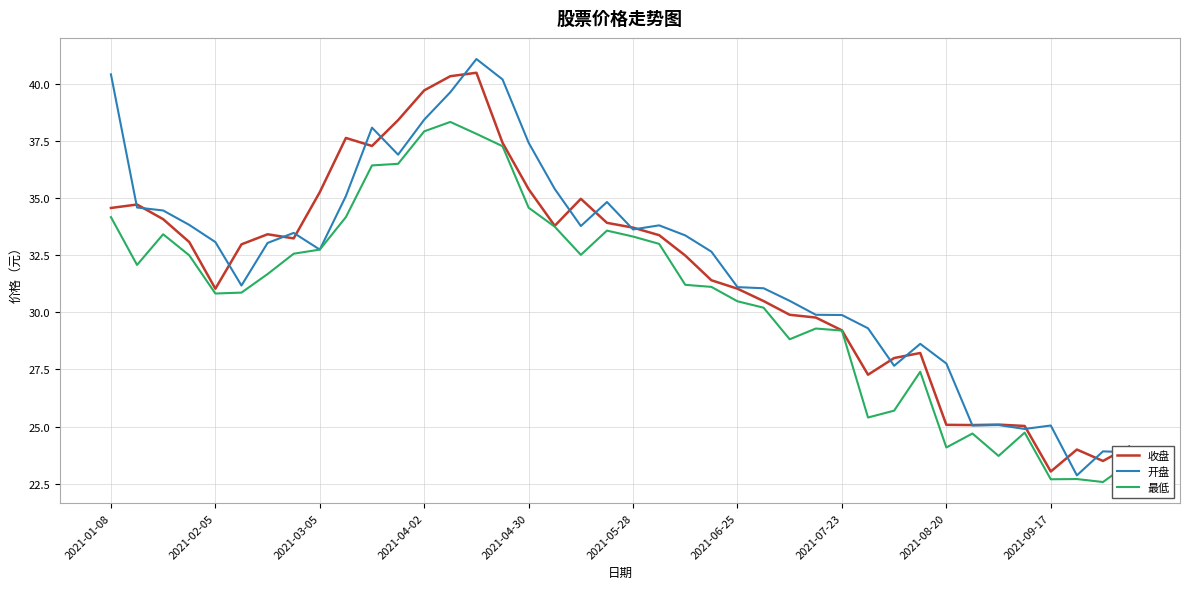

What is the lowest value of the 最低 series?

22.6